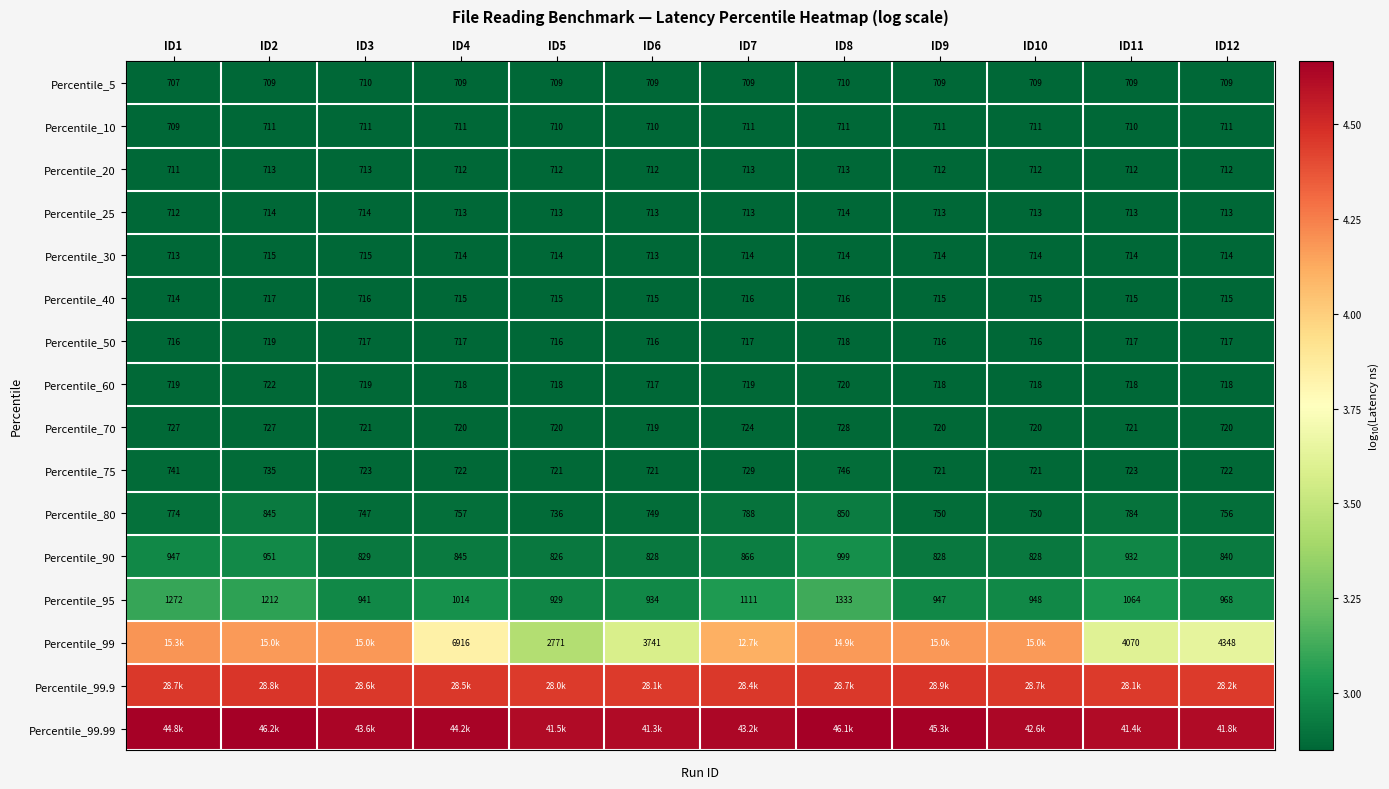

How many distinct data groups are displayed?

16